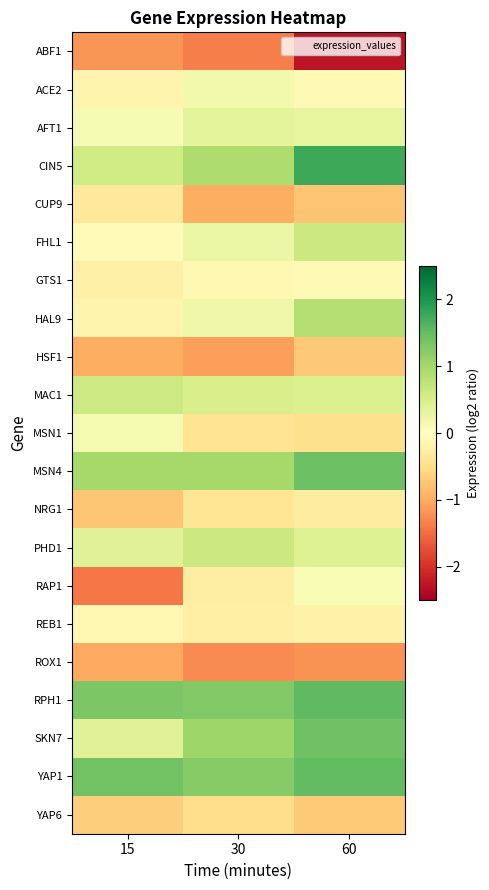

Rank the series at 30 from highest to lowest value.

RPH1, YAP1, SKN7, MSN4, CIN5, PHD1, MAC1, AFT1, FHL1, HAL9, ACE2, GTS1, REB1, RAP1, NRG1, MSN1, YAP6, CUP9, HSF1, ROX1, ABF1